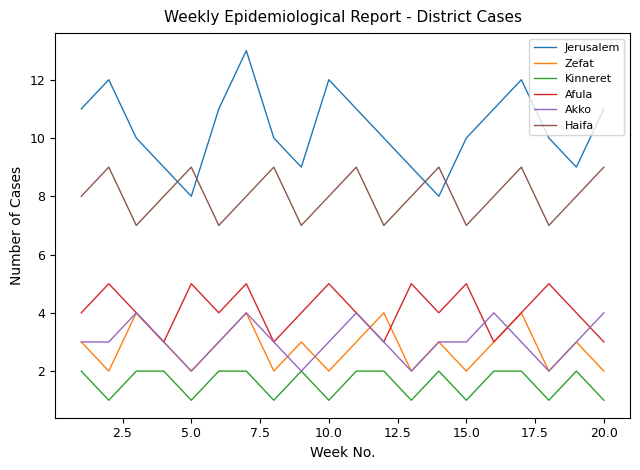

Does the chart have visible grid lines?

No